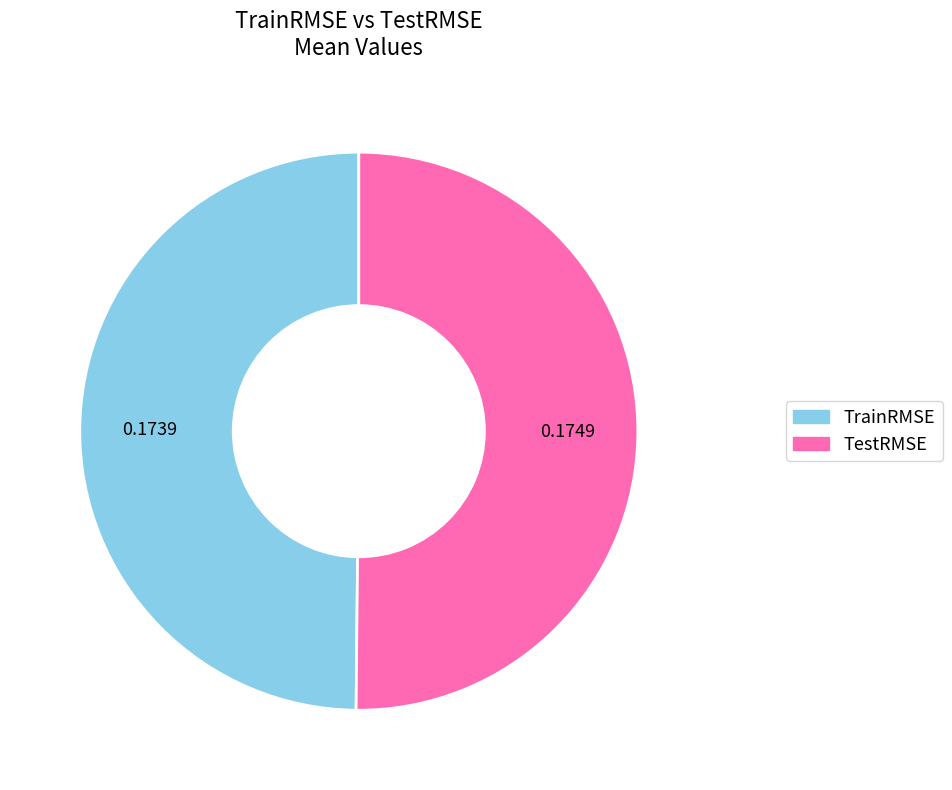

Combined, do TestRMSE and TrainRMSE account for over 50%?

Yes